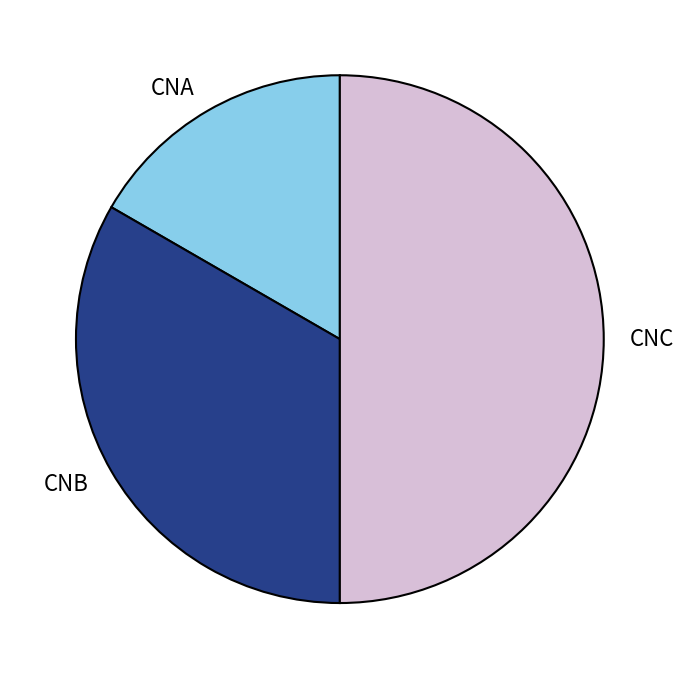

Between CNA and CNB, which is larger?

CNB